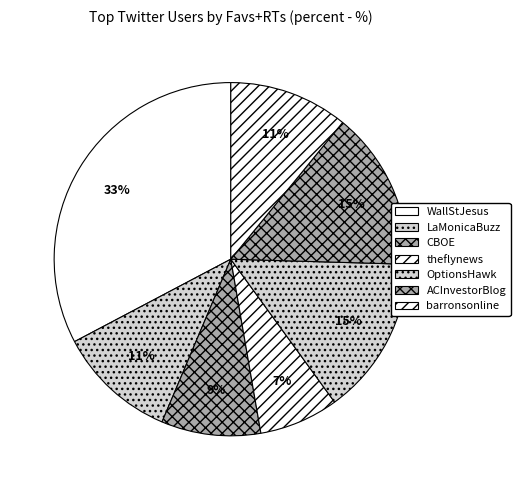

What is the ratio of the value at theflynews to the value at OptionsHawk?

0.5